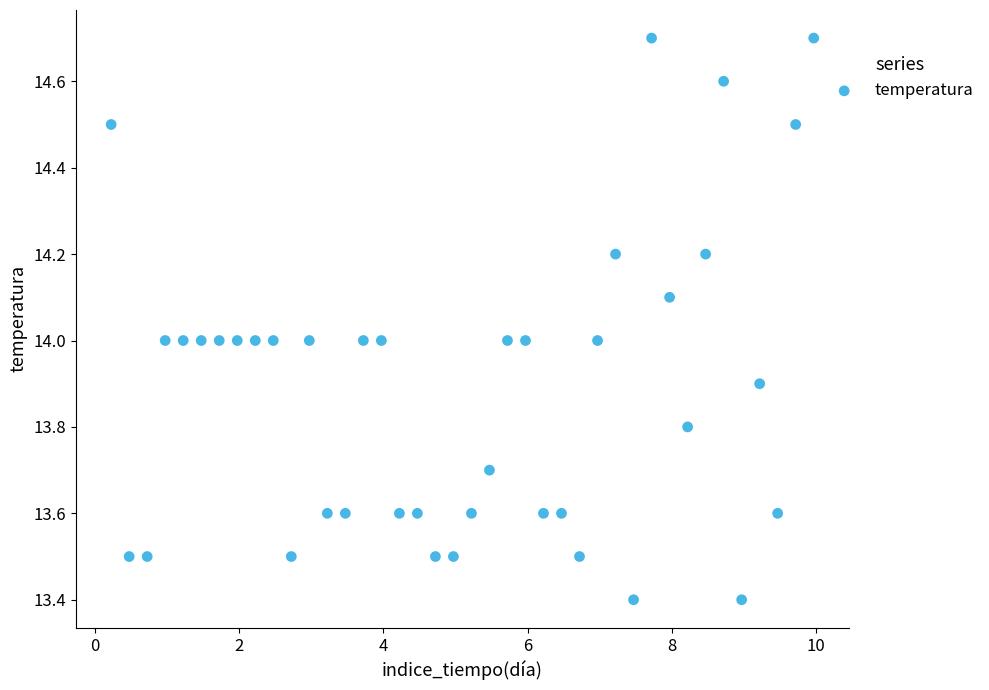

What is the range of X values (max minus min)?

9.8